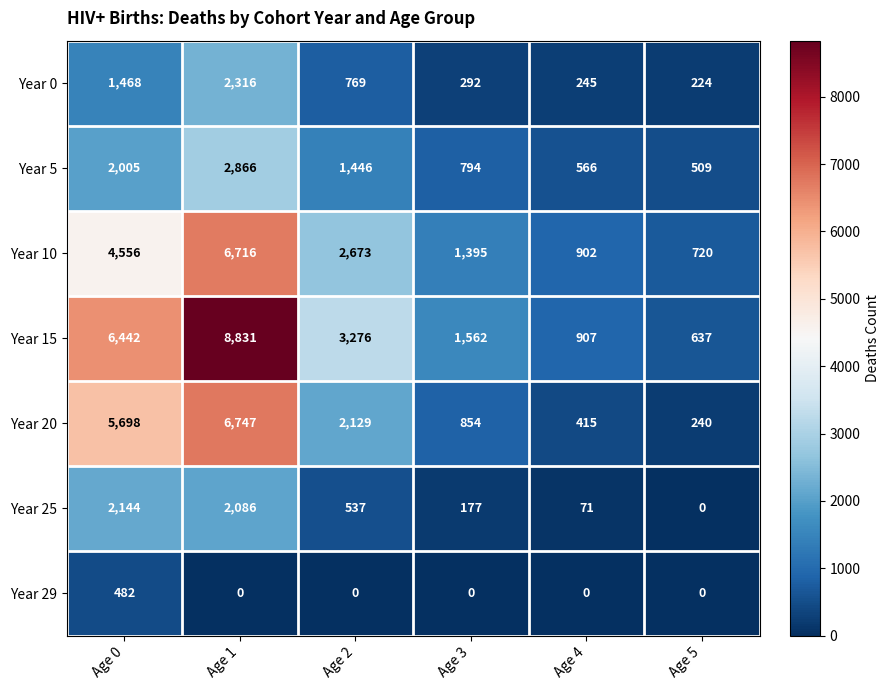

At which category does the chart reach its peak across all series?

Age 1